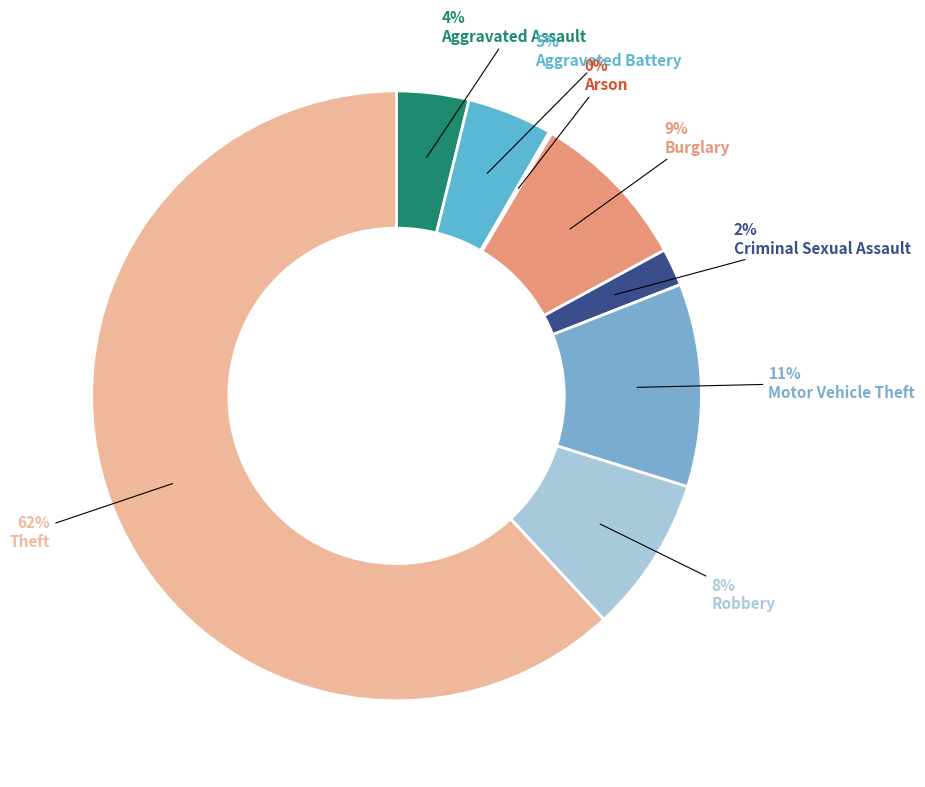

How many slices are in this pie chart?

8